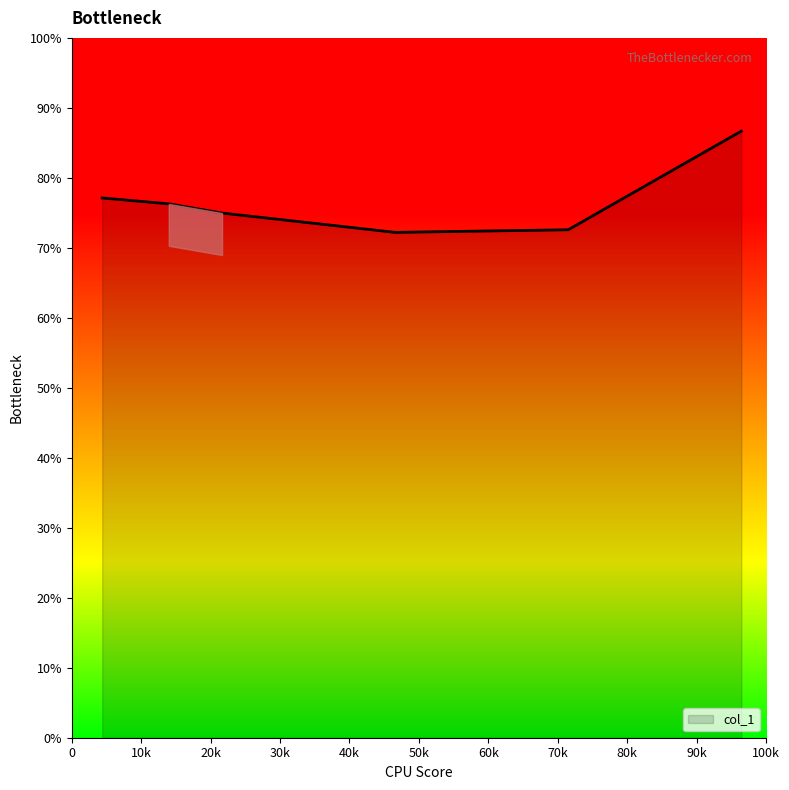

Is this an area chart (filled region under the line)?

Yes